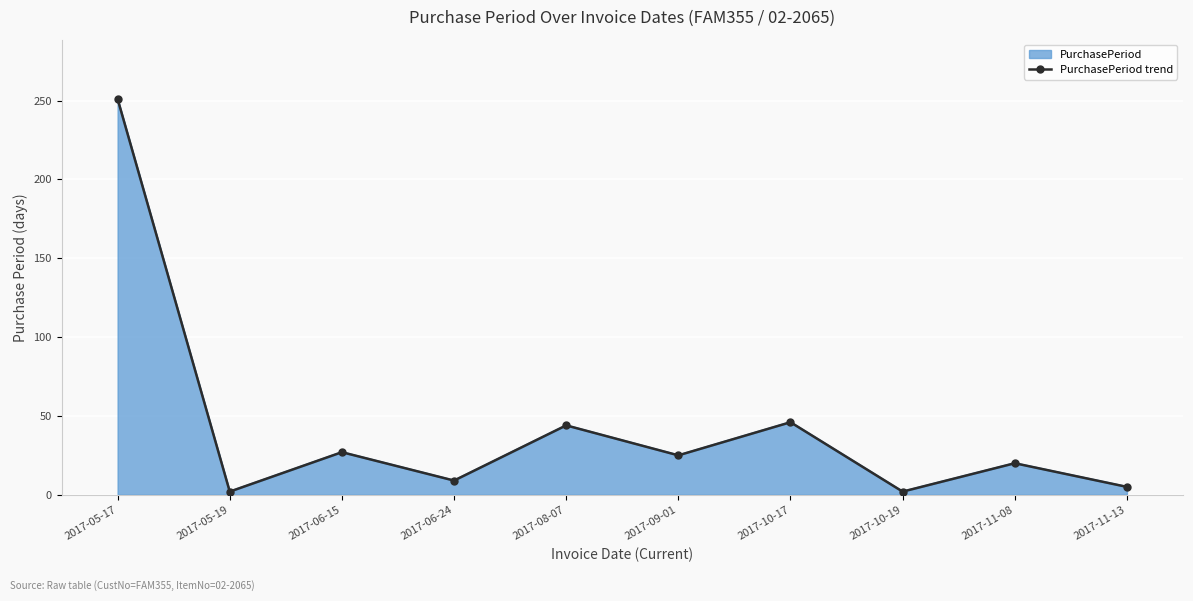

List the labels in order of value, smallest first.

2017-05-19, 2017-10-19, 2017-11-13, 2017-06-24, 2017-11-08, 2017-09-01, 2017-06-15, 2017-08-07, 2017-10-17, 2017-05-17